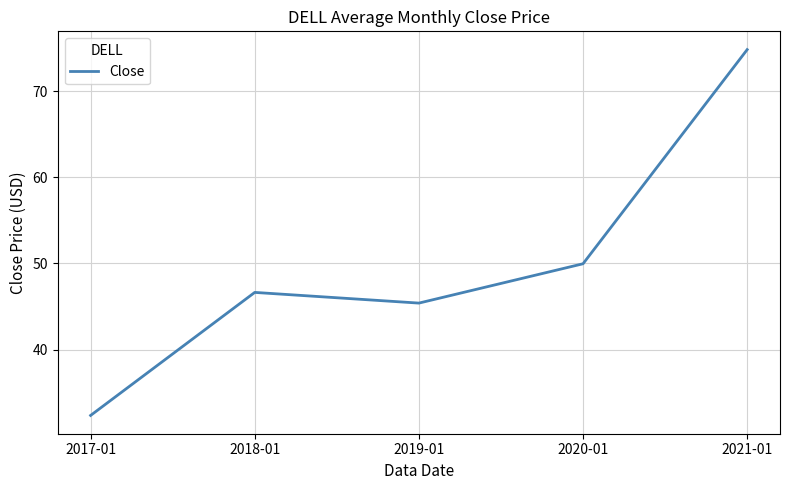

What position from the right is 2017-01?

5